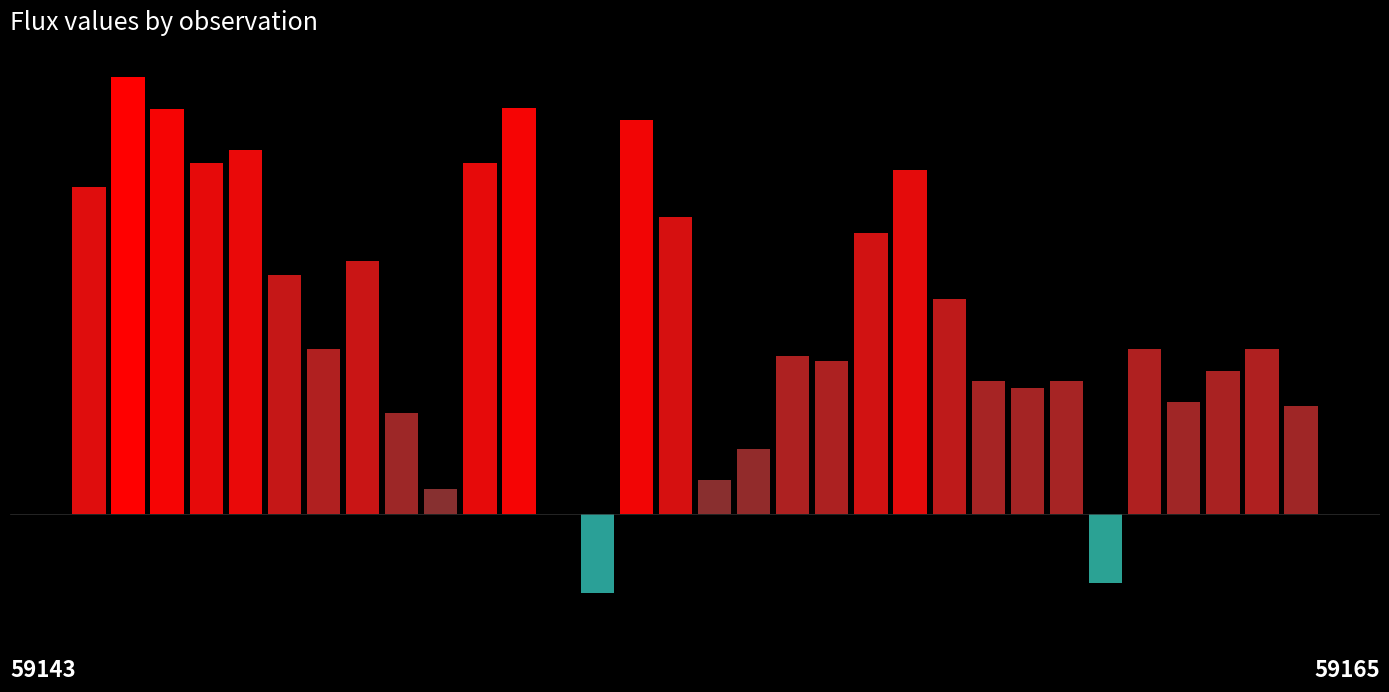

Reading right to left, list all the values displayed in this chart.

31=72.3	30=110.2	29=95.6	28=74.7	27=110.1	26=-46.3	25=88.9	24=84.3	23=88.9	22=143.7	21=230.2	20=188.0	19=102.4	18=105.5	17=43.4	16=22.9	15=198.9	14=263.6	13=-53.1	12=0.2	11=271.9	10=235.1	9=17.0	8=67.9	7=169.5	6=110.5	5=160.2	4=243.8	3=235.2	2=271.3	1=292.7	0=218.7